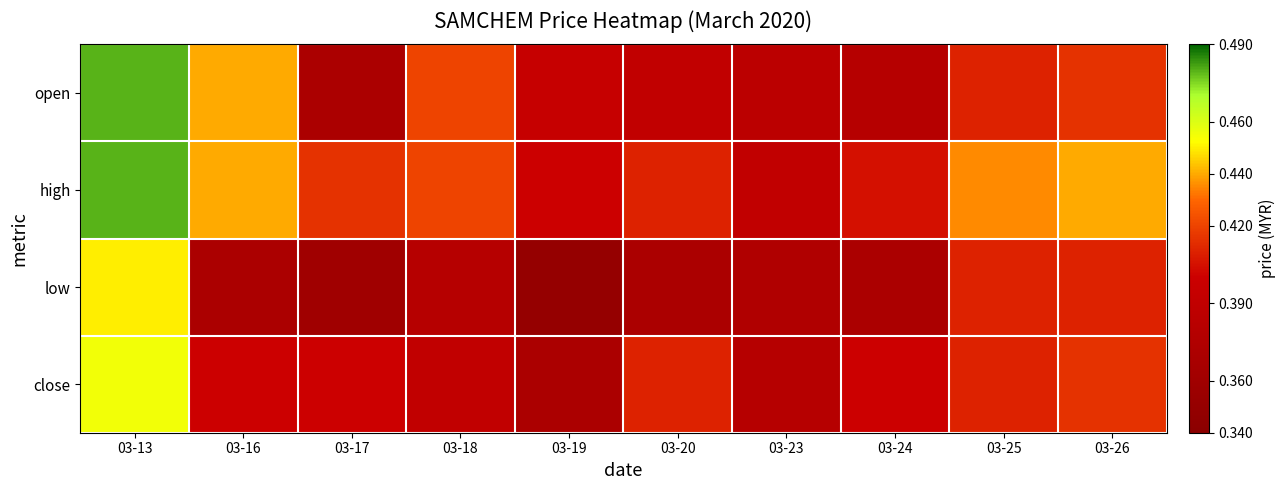

Reading right to left, transcribe all the data shown in this chart.

open: 03-26=0.4	03-25=0.4	03-24=0.4	03-23=0.4	03-20=0.4	03-19=0.4	03-18=0.4	03-17=0.4	03-16=0.4	03-13=0.5
high: 03-26=0.4	03-25=0.4	03-24=0.4	03-23=0.4	03-20=0.4	03-19=0.4	03-18=0.4	03-17=0.4	03-16=0.4	03-13=0.5
low: 03-26=0.4	03-25=0.4	03-24=0.4	03-23=0.4	03-20=0.4	03-19=0.3	03-18=0.4	03-17=0.4	03-16=0.4	03-13=0.5
close: 03-26=0.4	03-25=0.4	03-24=0.4	03-23=0.4	03-20=0.4	03-19=0.4	03-18=0.4	03-17=0.4	03-16=0.4	03-13=0.5